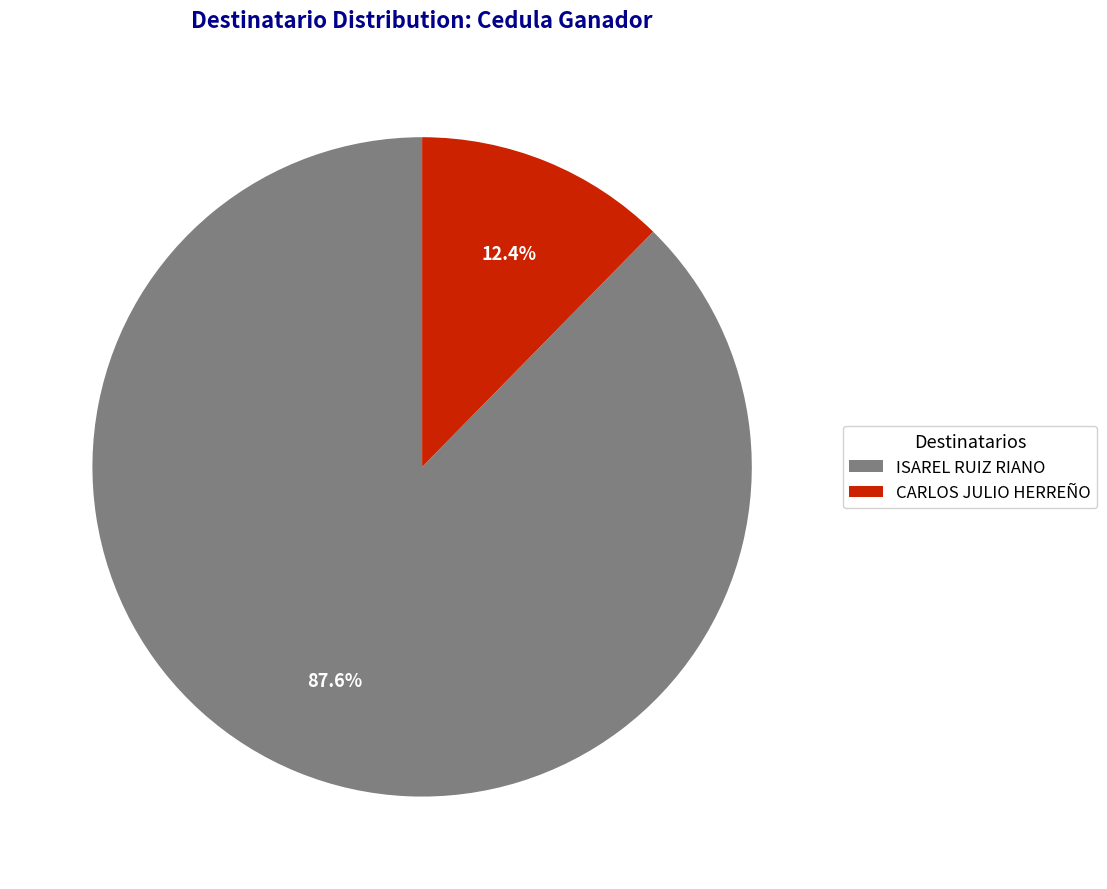

What is the largest slice in the pie chart?

ISAREL RUIZ RIANO